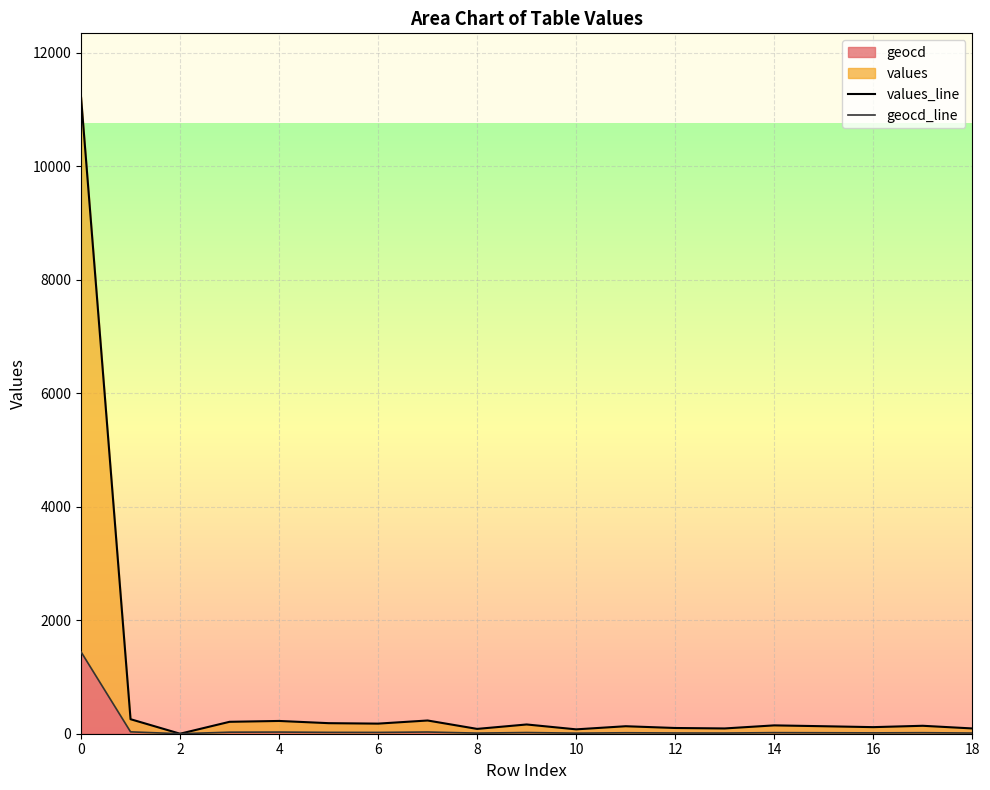

In geocd_line, how many points are higher than both neighbors (excluding endpoints)?

6